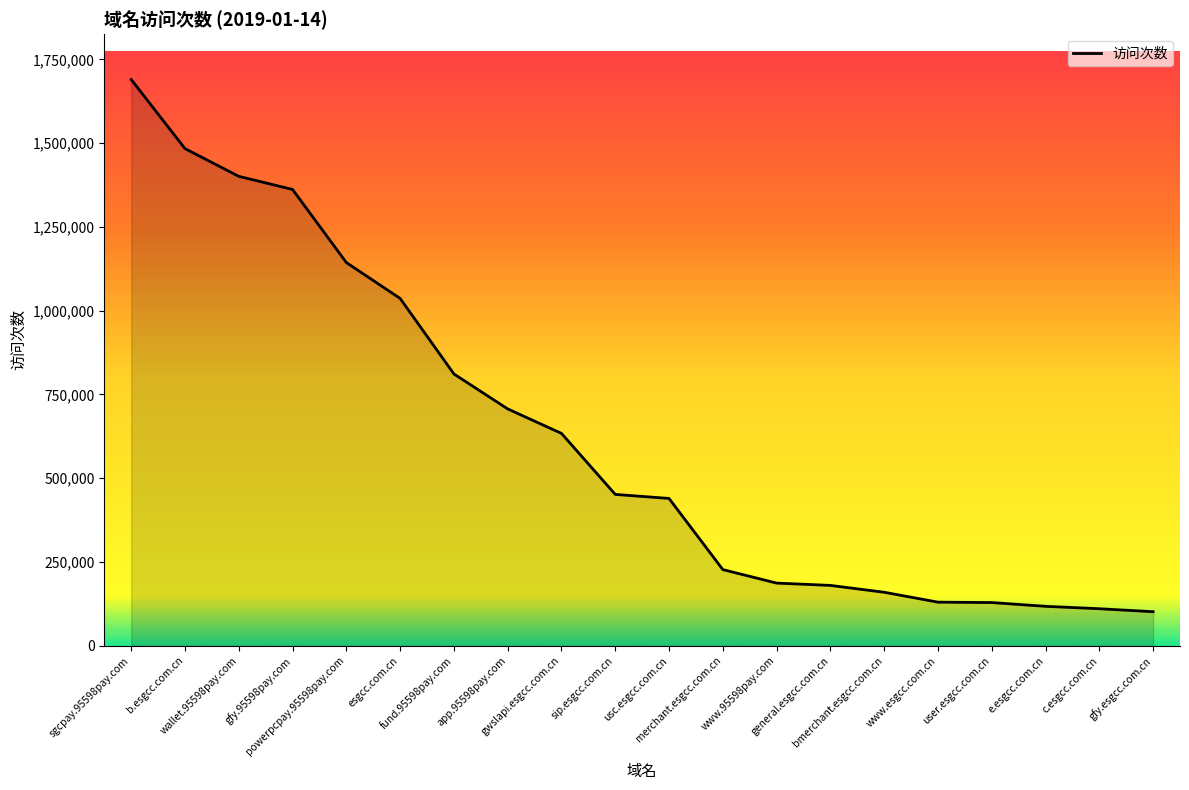

How many lines are shown in the chart?

1